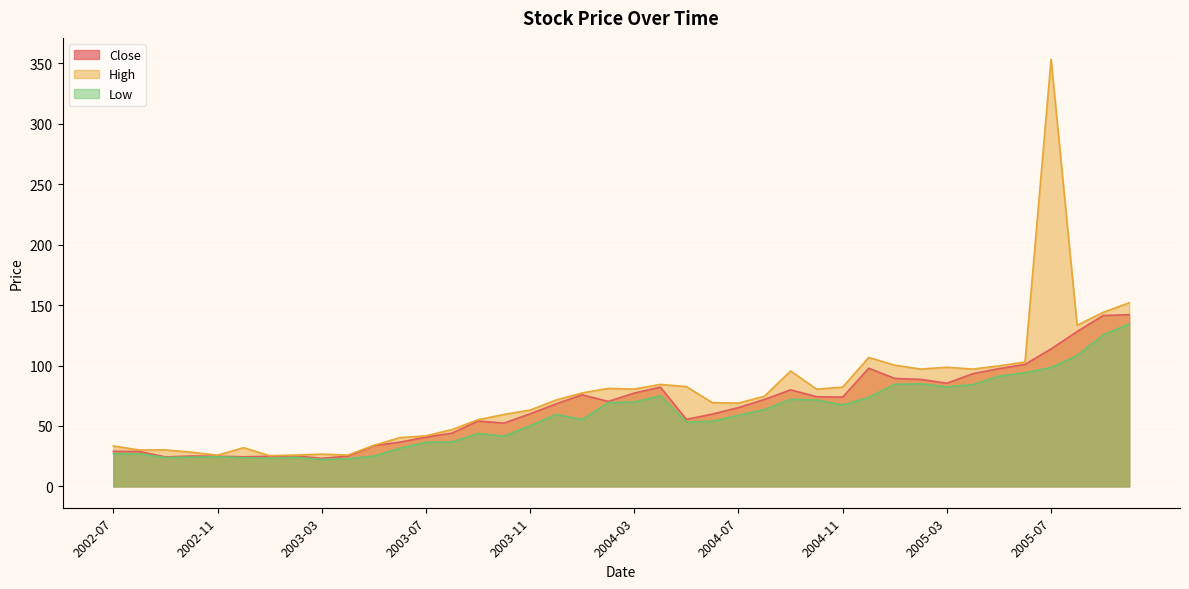

At which category does the chart reach its peak across all series?

2005-07